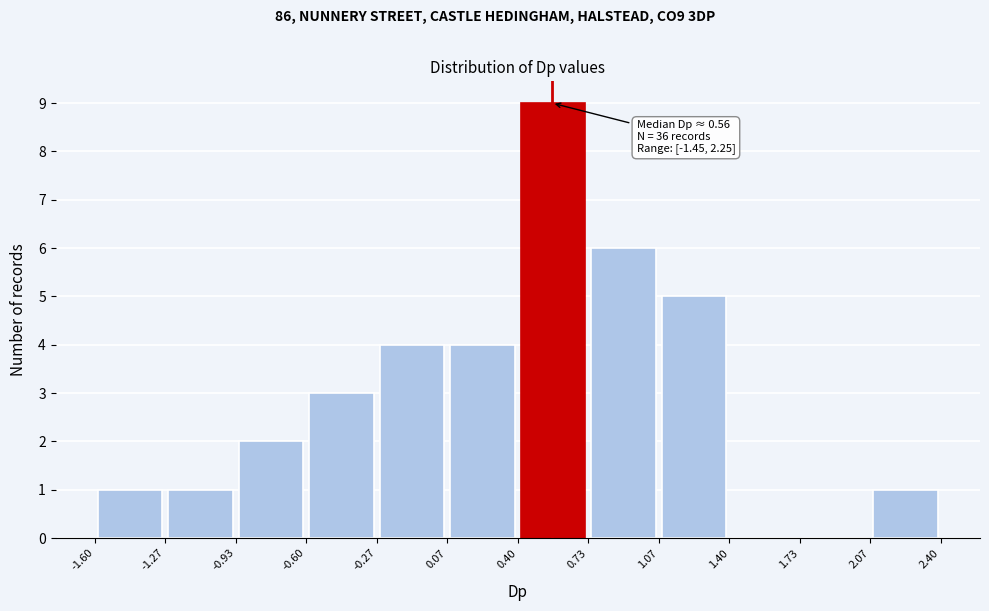

Which range on the x-axis has the tallest bar?

0.40 to 0.73